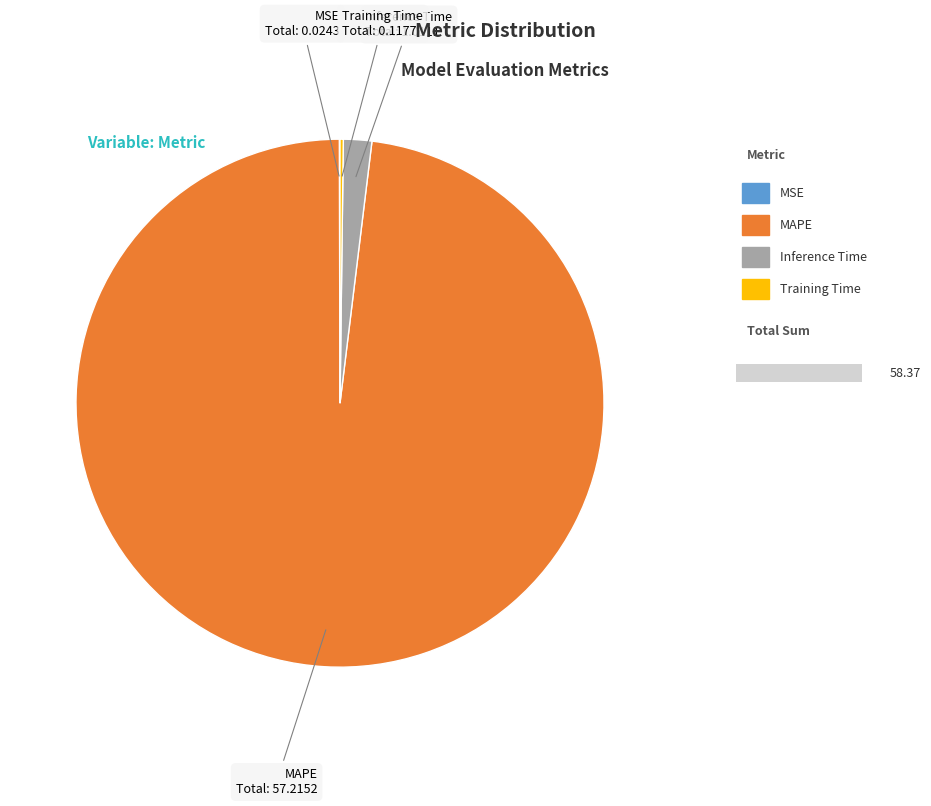

Which slice is the largest?

MAPE